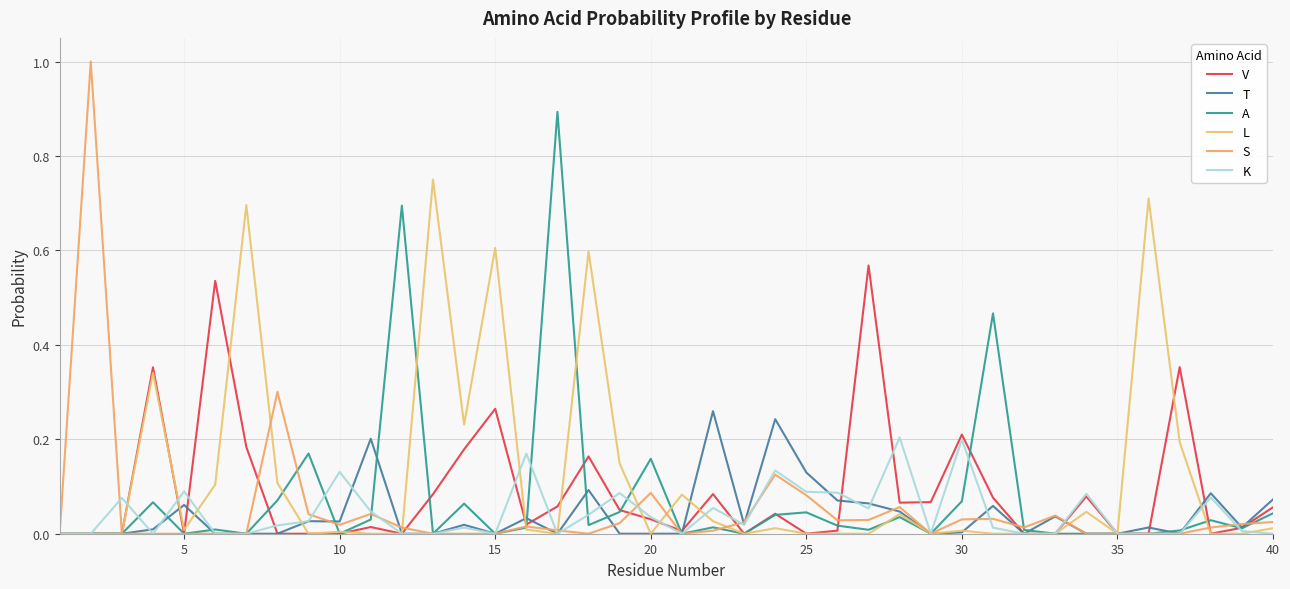

In K, how many points are lower than both neighbors (excluding endpoints)?

7